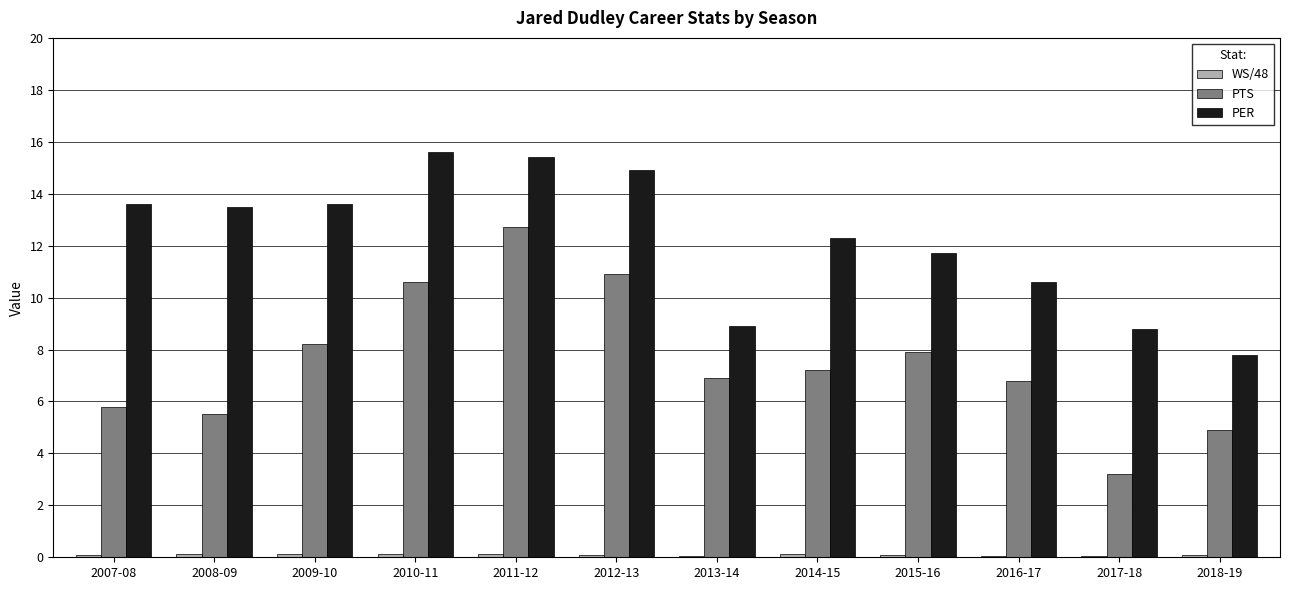

What value does the PER series have at 2008-09?

13.5